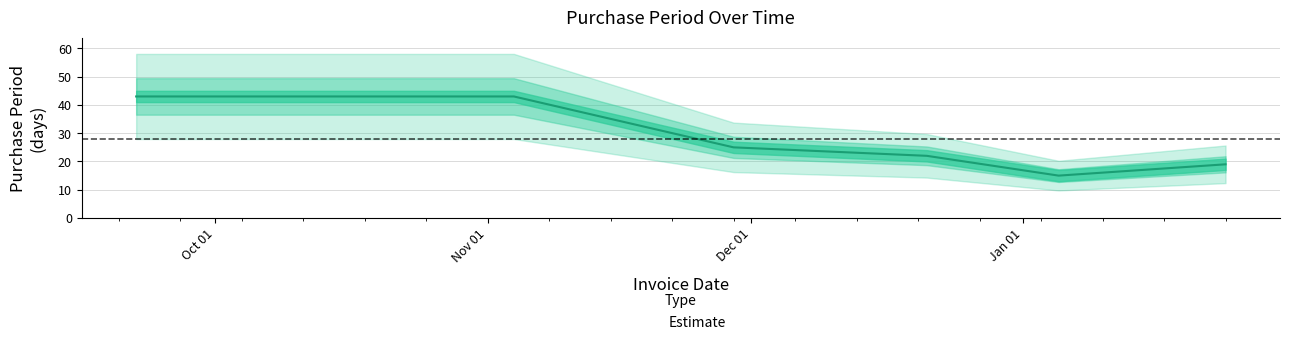

What is the value of the 6th point from the left?

19